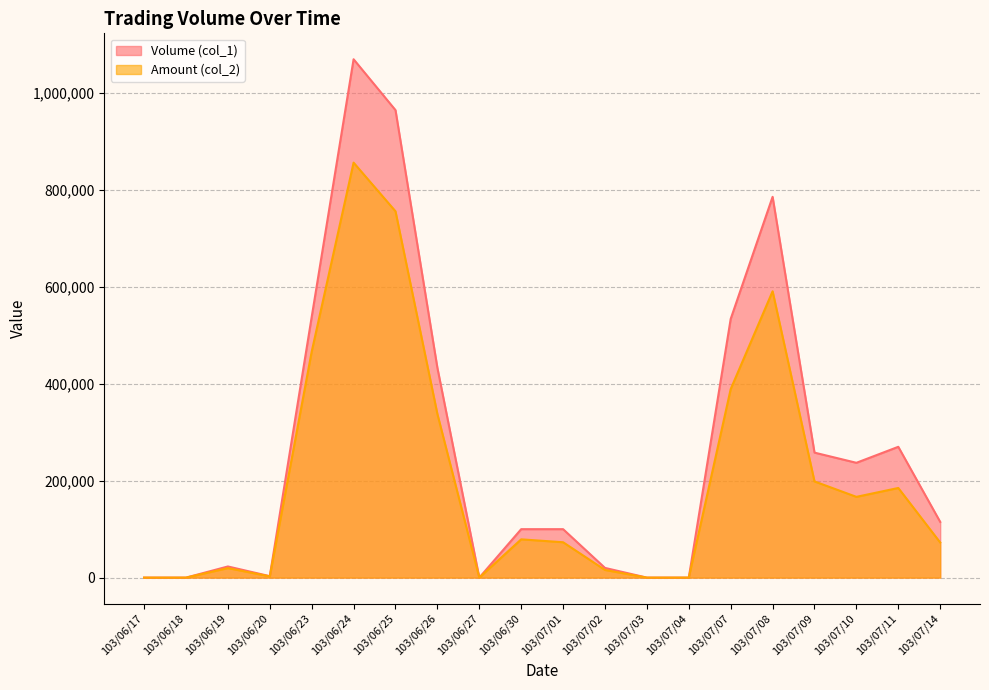

At which category does Volume (col_1) reach its first local valley?

103/06/20